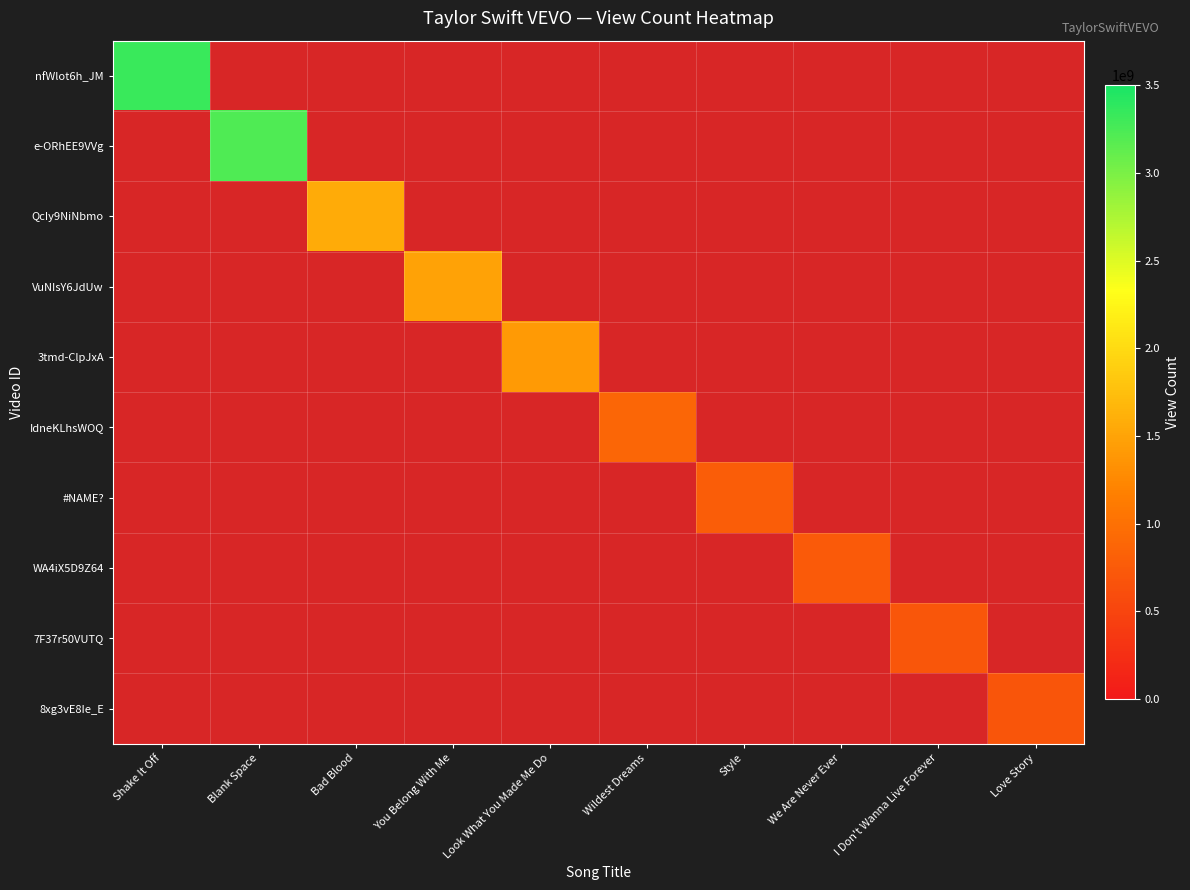

Which label corresponds to the smallest value in the chart?

Love Story